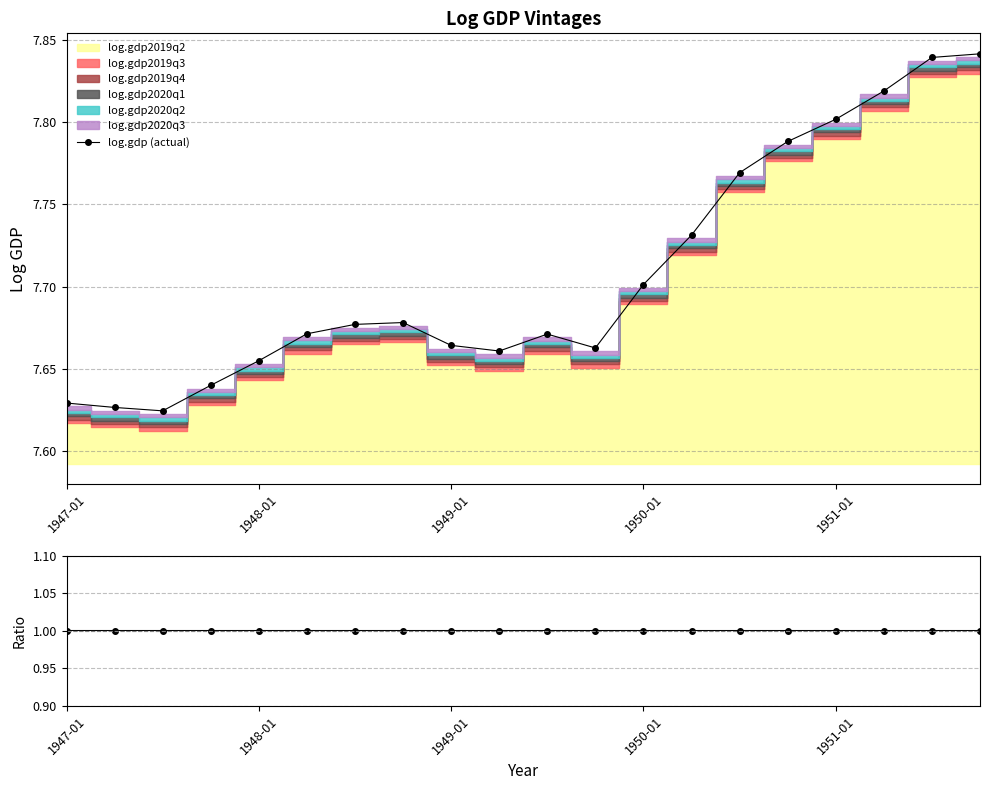

What is the spread (max minus min) of values at 11?

6.7